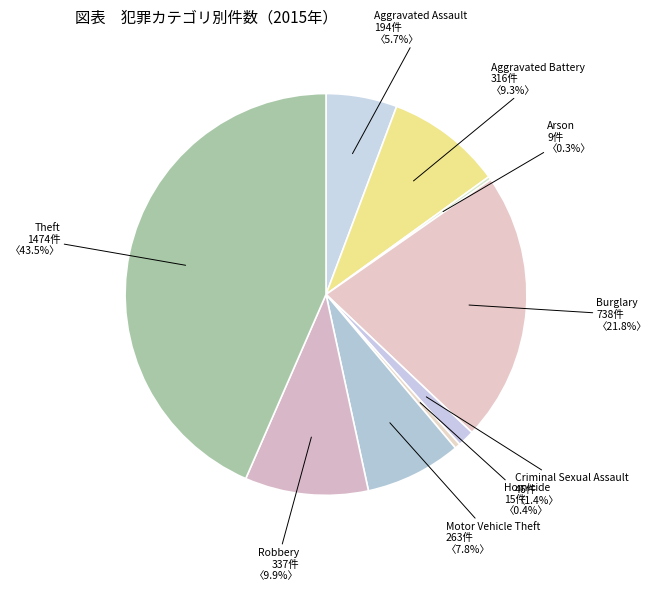

Combined, what portion of the pie is Theft and Motor Vehicle Theft?

51.2%